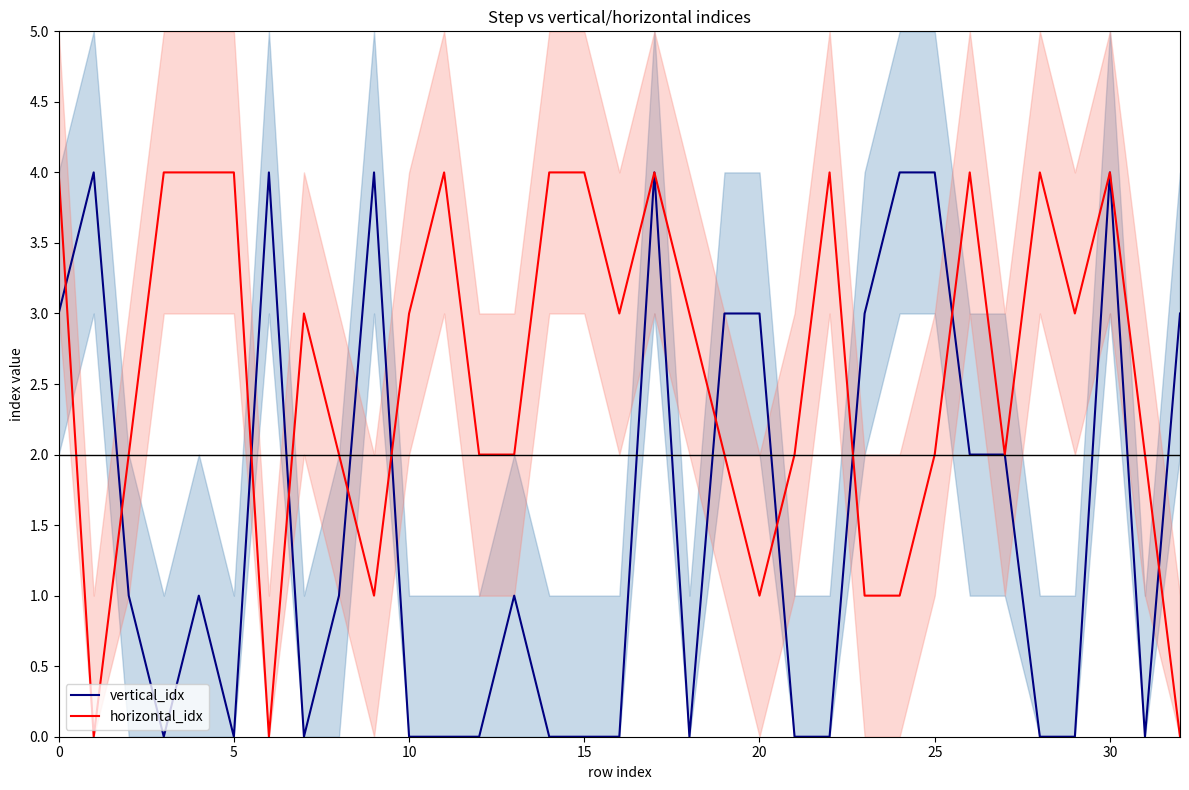

The value of vertical_idx at 25 is 2. True or false?

False